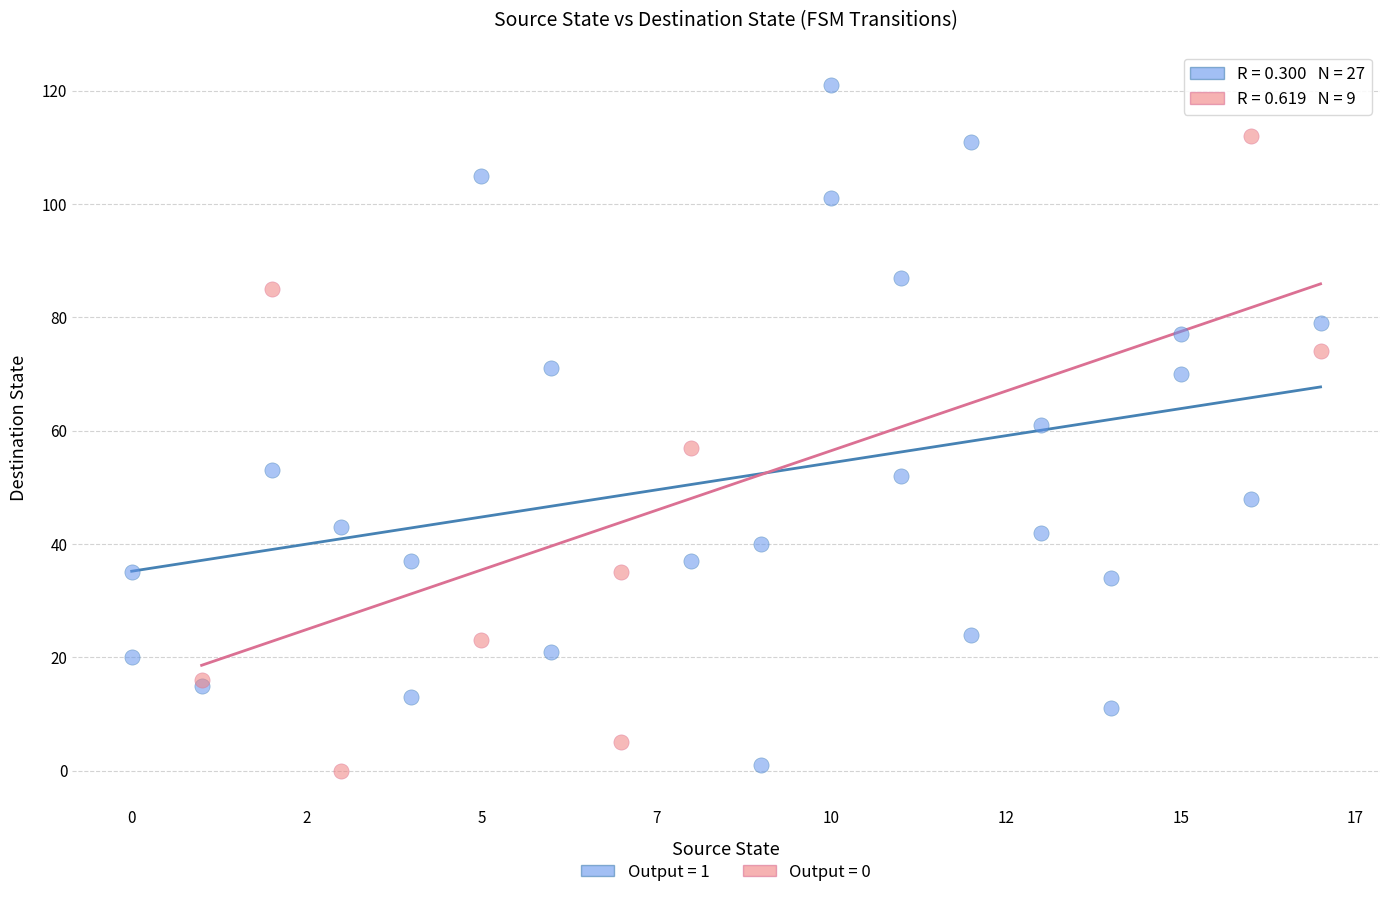

Which series contains the highest Y value?

Output = 1